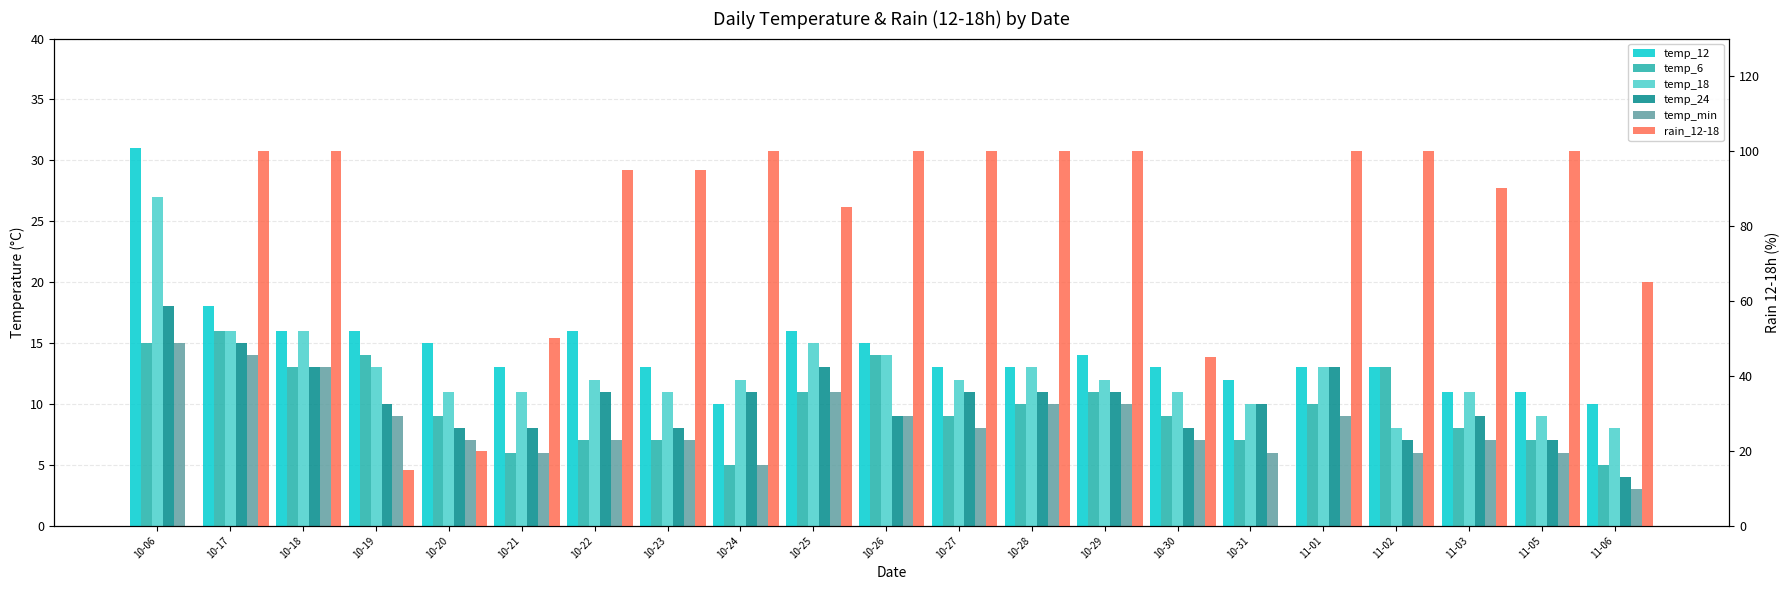

At which category is the sum across all series the highest?

10-17